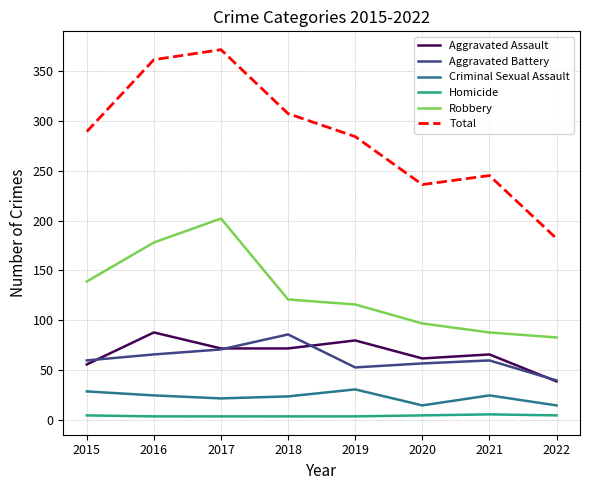

The Aggravated Assault series shows 39 at 2022. True or false?

True